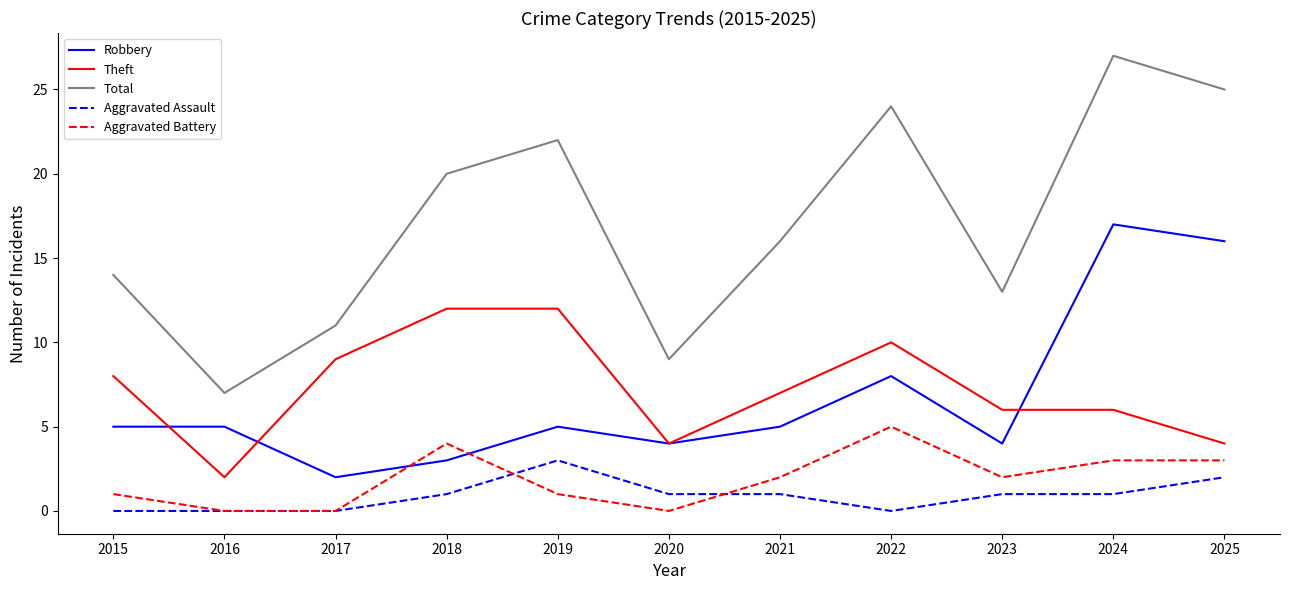

What are all the series names shown in the legend?

Robbery, Theft, Total, Aggravated Assault, Aggravated Battery